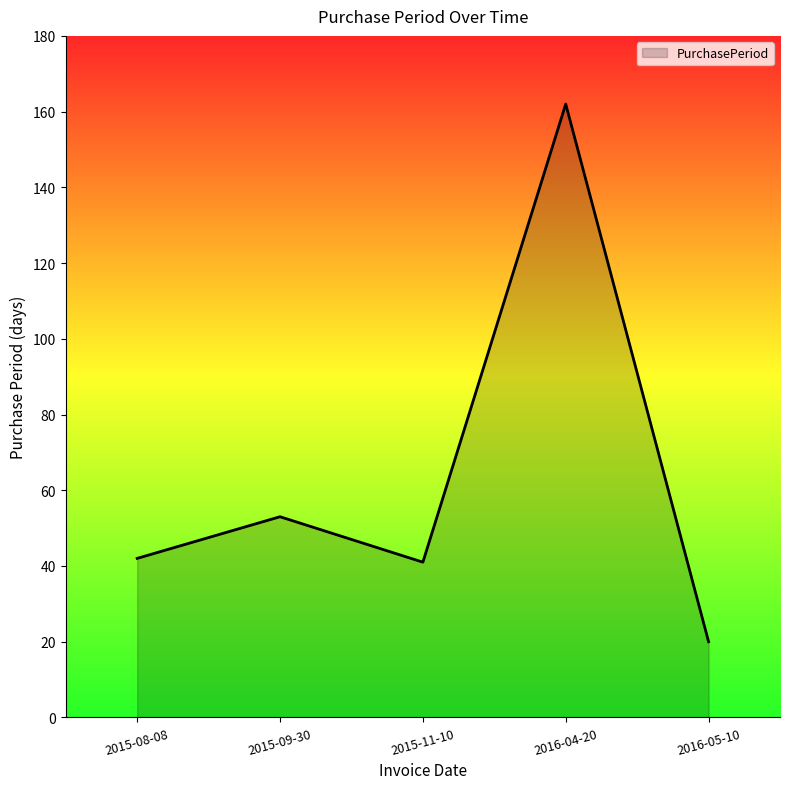

True or false: the data shows 29 at 2015-08-08.

False